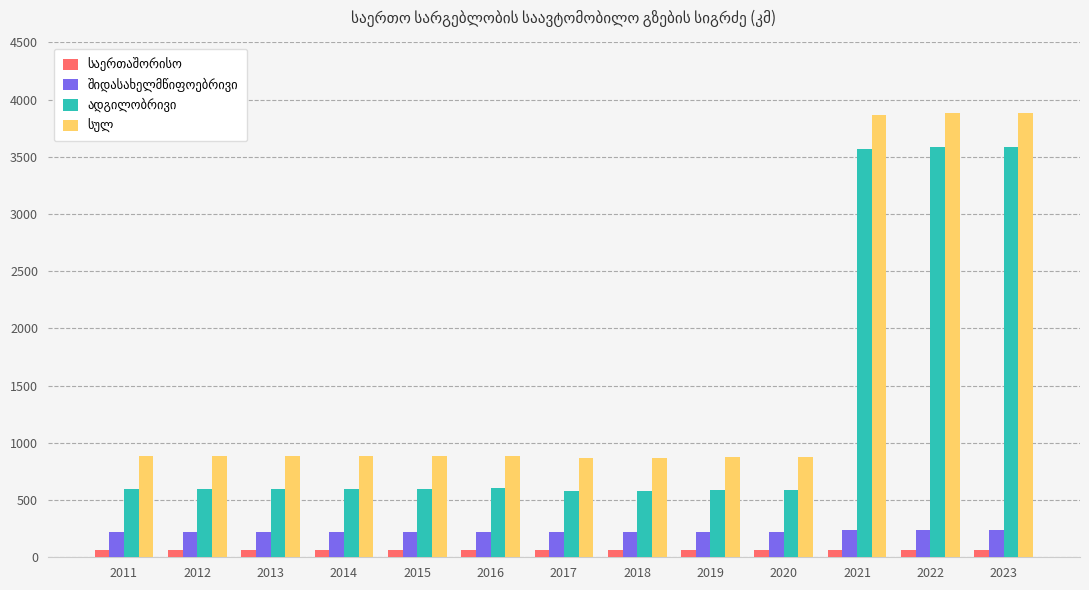

At how many categories does at least one series exceed 3145?

3